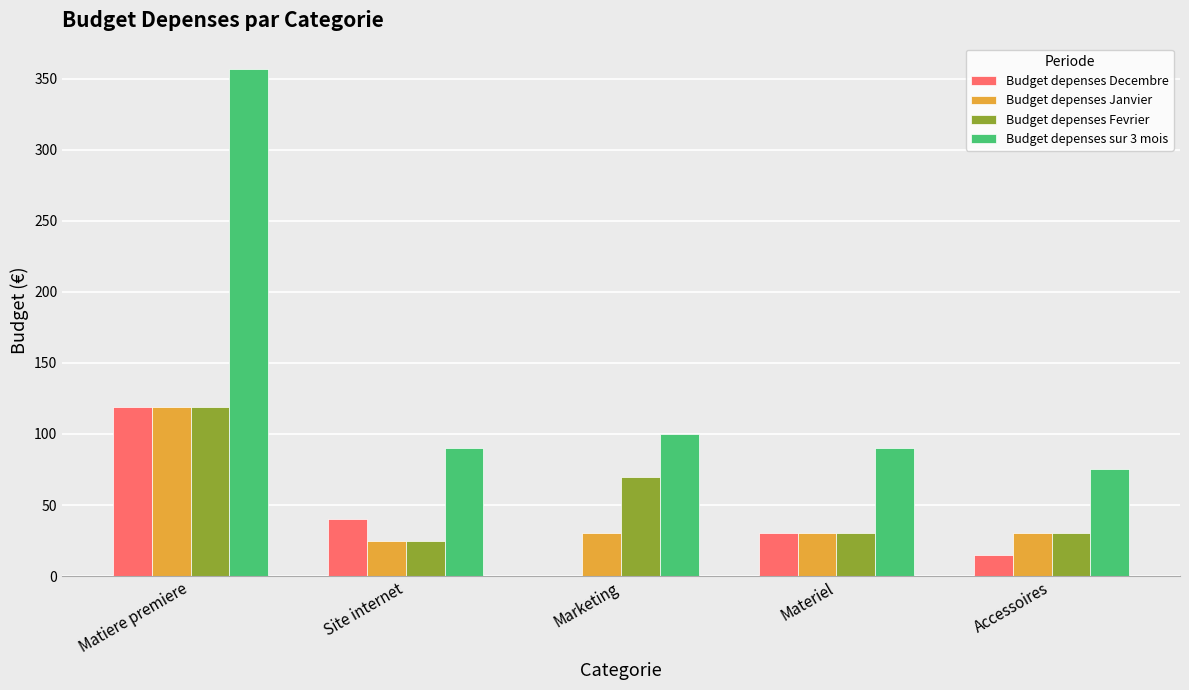

What is the spread (max minus min) of values at Matiere premiere?

237.9